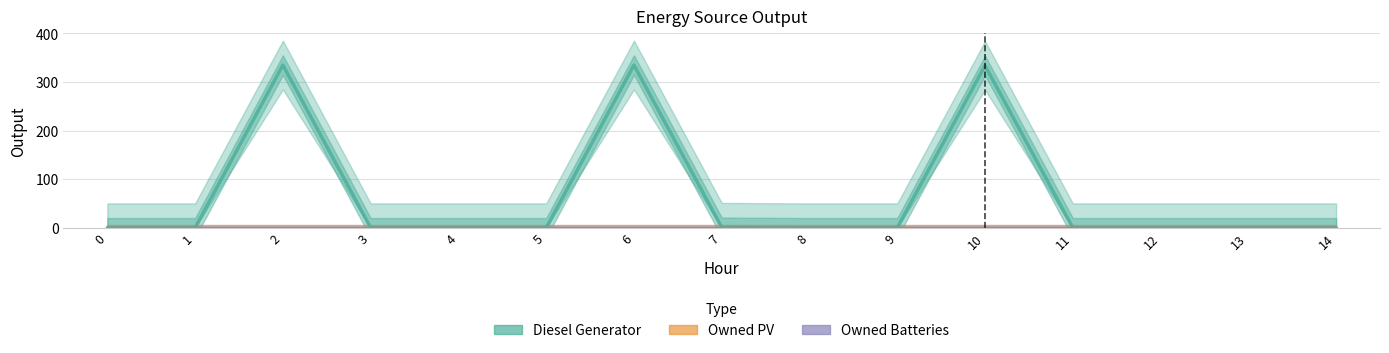

Reading left to right, list all the values displayed in this chart.

Diesel Generator: 0=0	1=0	2=335	3=0	4=0	5=0	6=335	7=1	8=0	9=0	10=334	11=0	12=0	13=0	14=0
Owned PV: 0=0	1=0	2=0	3=0	4=0	5=0	6=0	7=0	8=0	9=0	10=0	11=0	12=0	13=0	14=0
Owned Batteries: 0=0	1=0	2=0	3=0	4=0	5=0	6=0	7=0	8=0	9=0	10=0	11=0	12=0	13=0	14=0